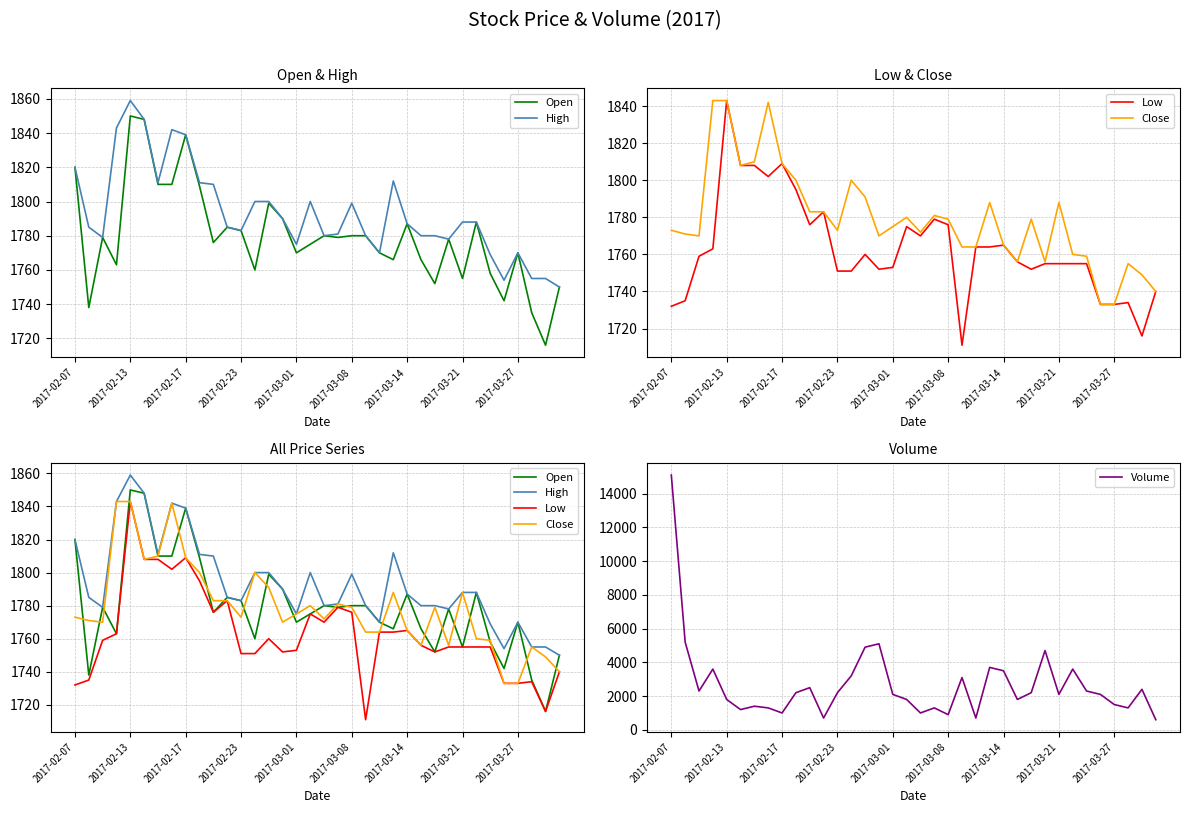

What is the difference between the maximum and minimum values in the Close series?

110